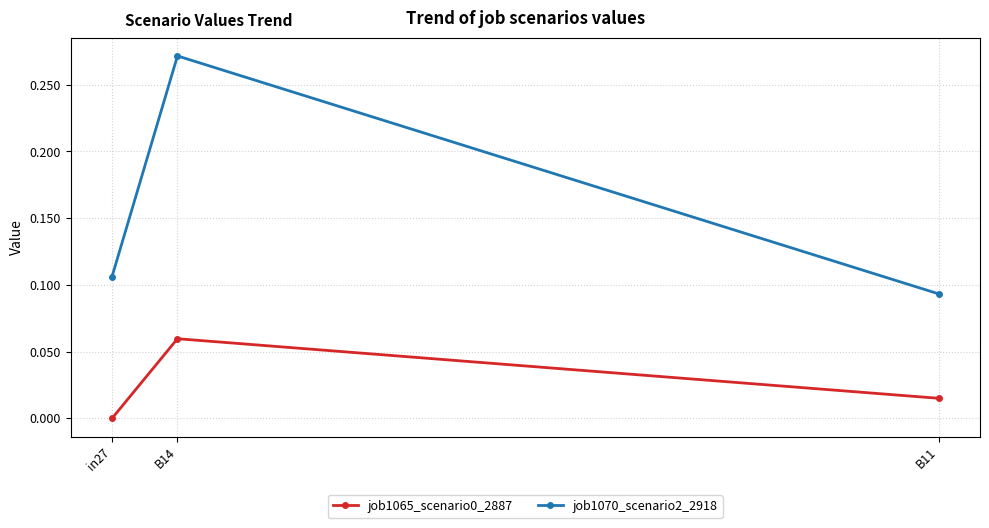

Which category has the lowest value in the job1070_scenario2_2918 series?

B11